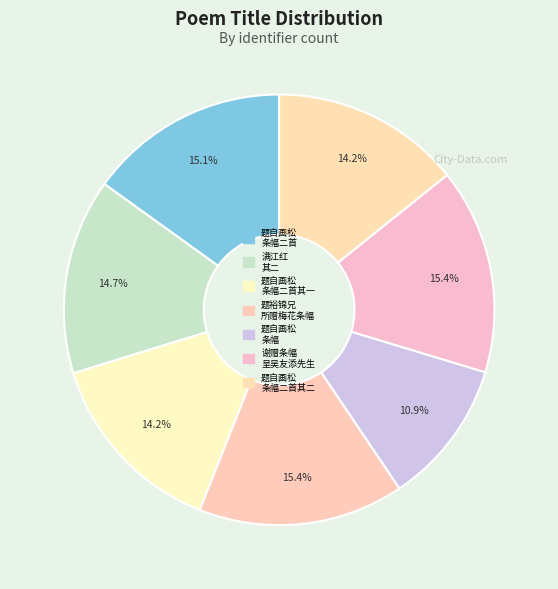

How many segments does this pie chart have?

7